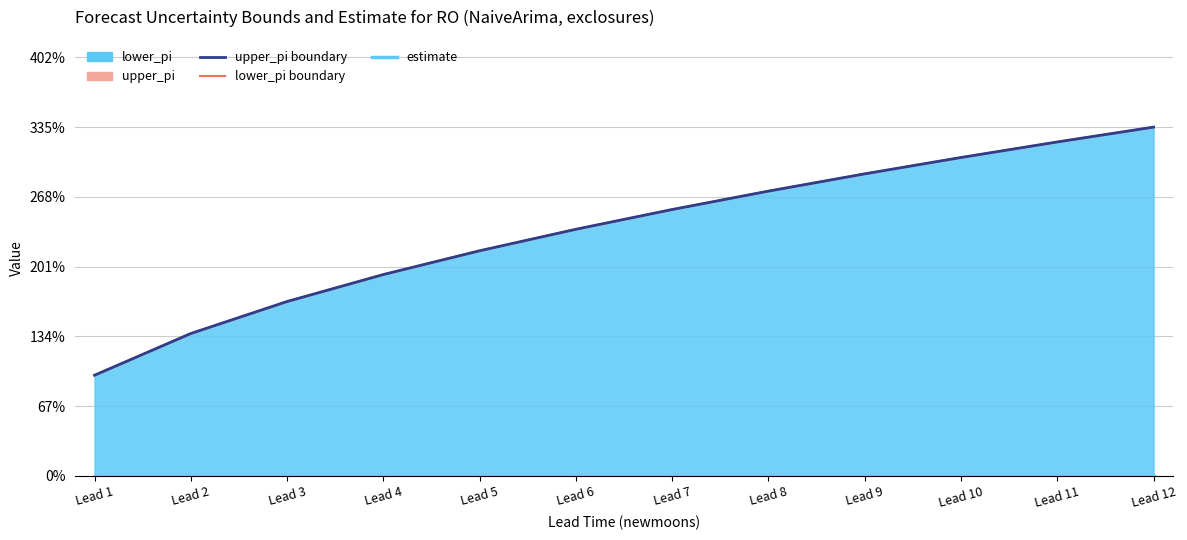

How many data points does each series have?

12